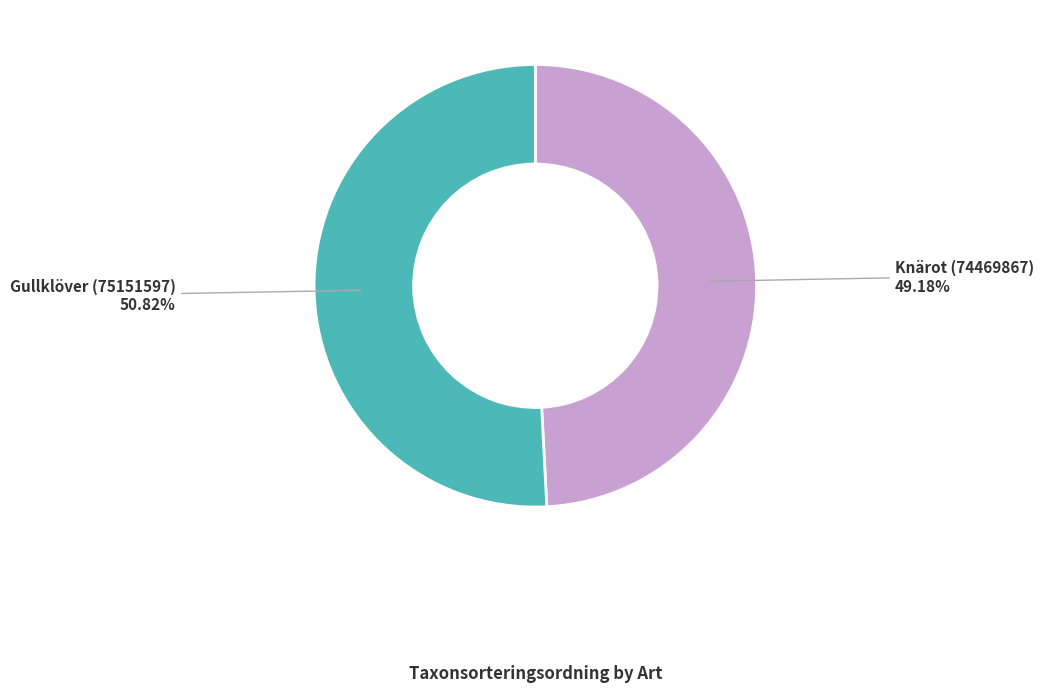

To the nearest percent, what portion does Knärot (74469867) represent?

49%